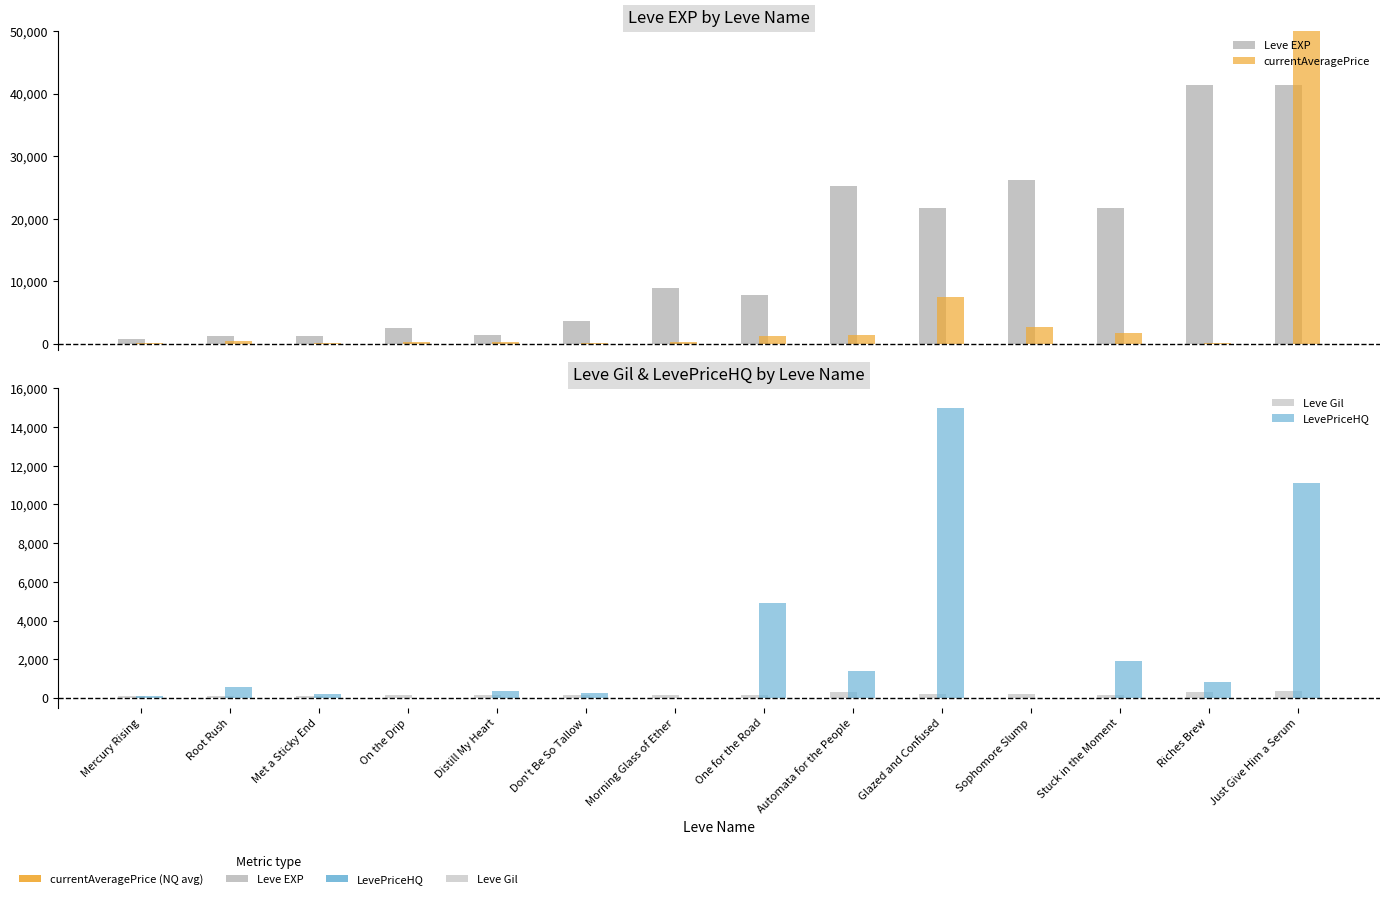

Count the number of categories in the chart.

14